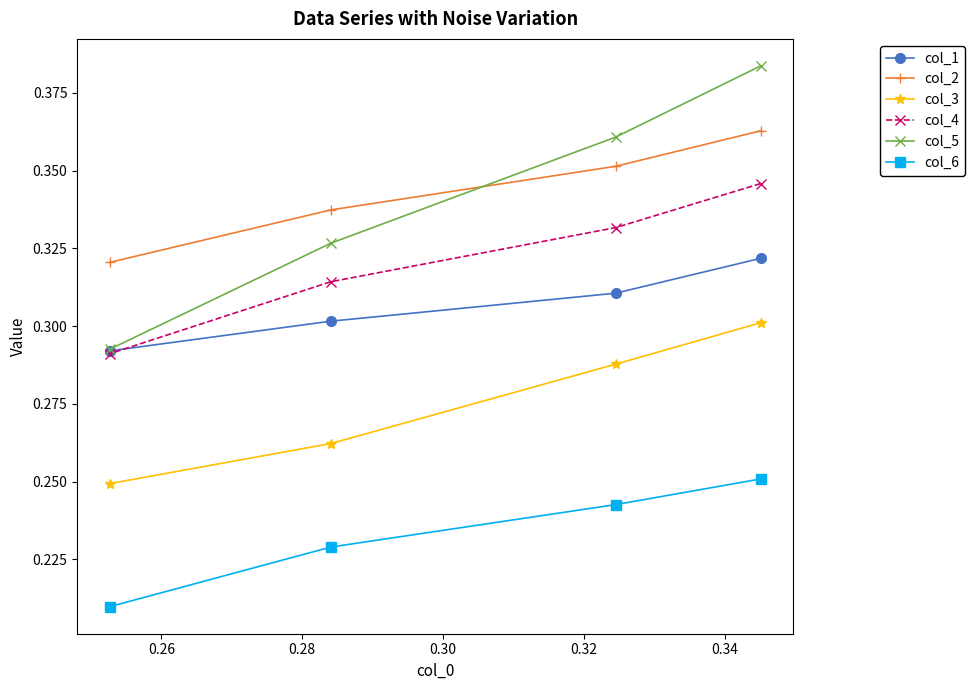

What is the lowest value of the col_2 series?

0.3